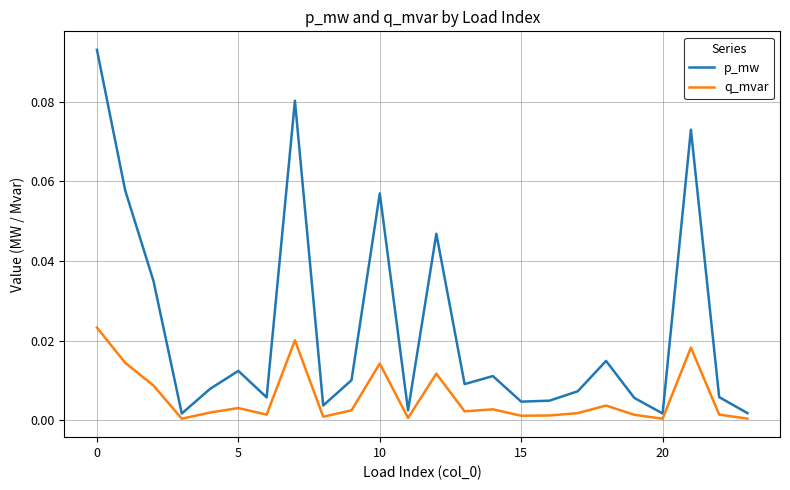

Rank the series by their average value, from lowest to highest.

q_mvar, p_mw